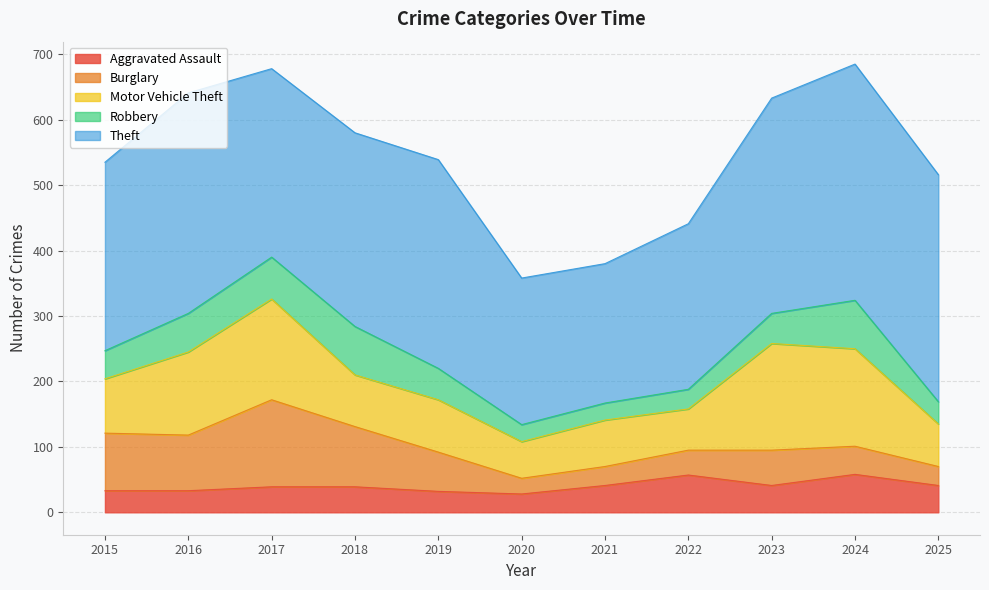

Where is the first local maximum for Motor Vehicle Theft?

2017